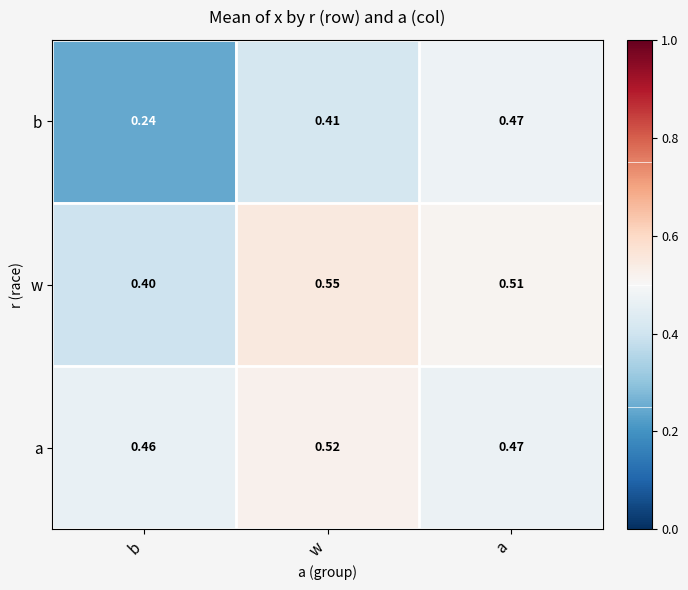

At which category is the sum across all series the highest?

w